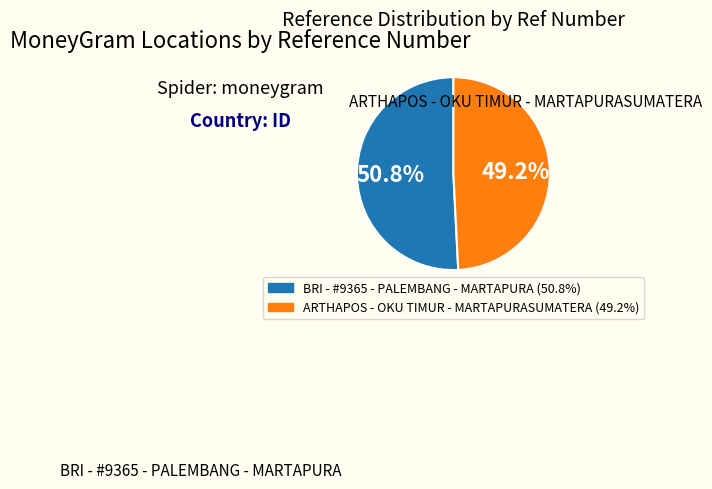

To the nearest percent, what is the difference between the BRI - #9365 - PALEMBANG - MARTAPURA and ARTHAPOS - OKU TIMUR - MARTAPURASUMATERA slice percentages?

2%